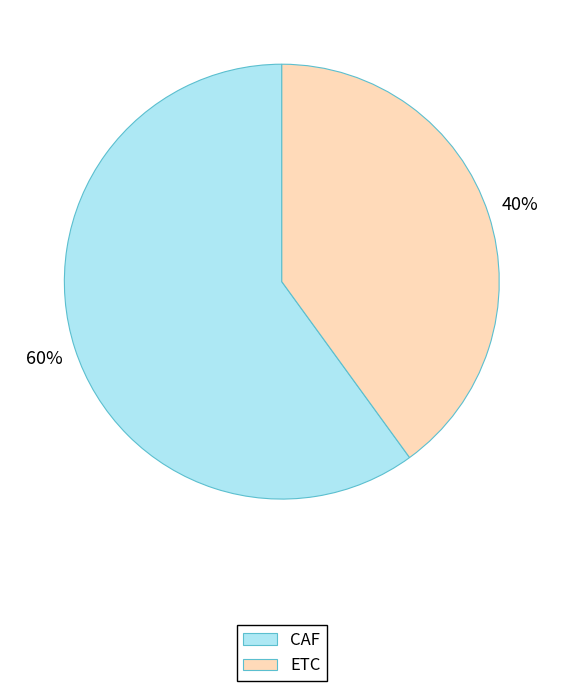

To the nearest percent, what portion does CAF represent?

60%